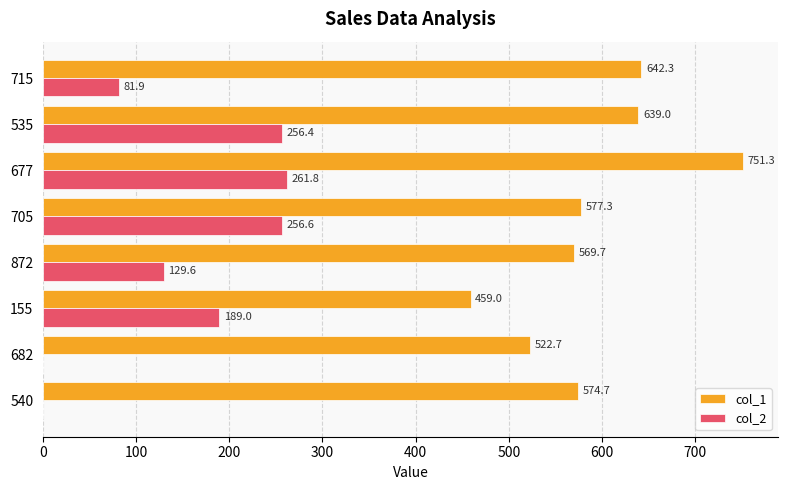

At which label is col_2 closest to 130?

872